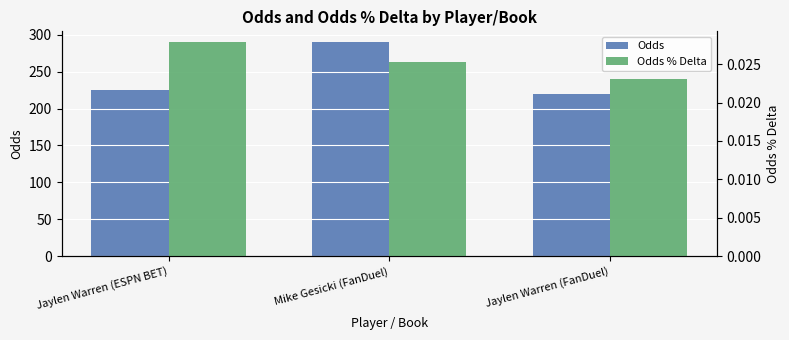

What is the value of the Odds bar at the 2nd from the left?

290.0